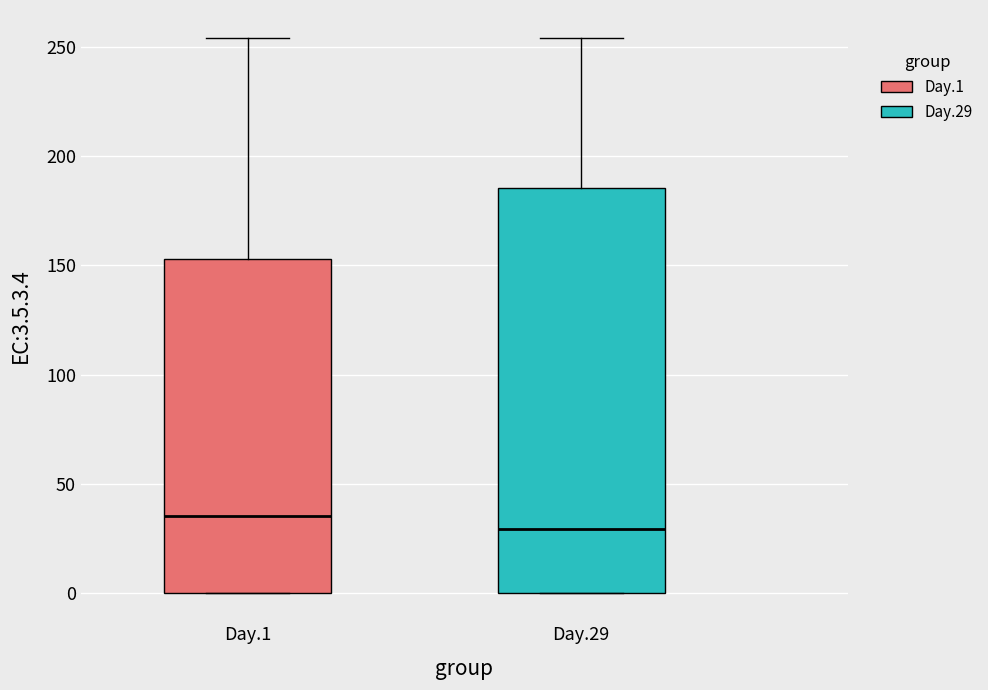

Reading left to right, transcribe this box plot: for each box, give where its median line is, the range the box spans, and where its two whiskers end, as read against the y-axis. The values are not printed on the chart, so give them approximately, as read against the axis.

Day.1: median 35, box 0 to 155, whiskers 0 to 255
Day.29: median 30, box 0 to 185, whiskers 0 to 255